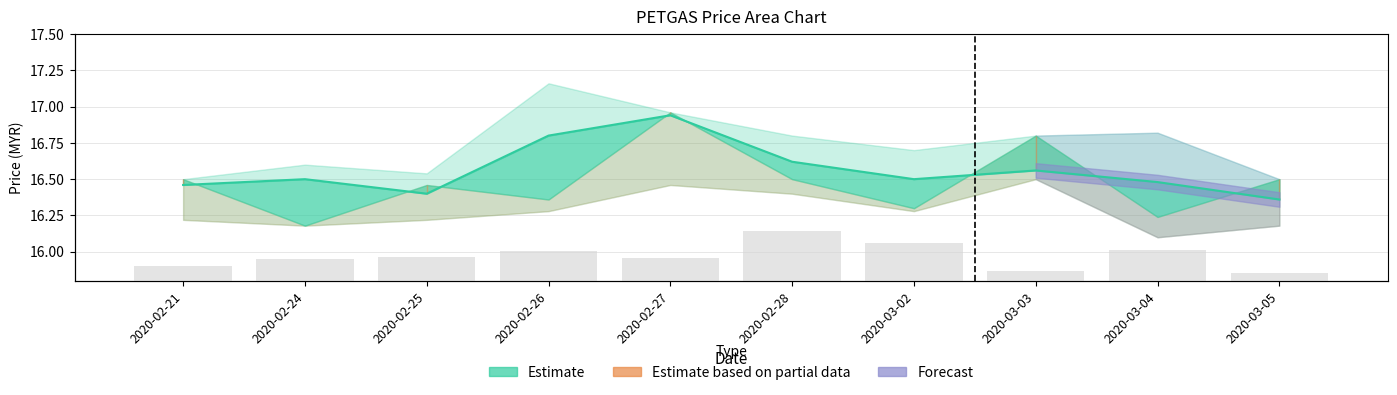

Between 2020-03-02 and 2020-02-25, which is larger?

2020-03-02